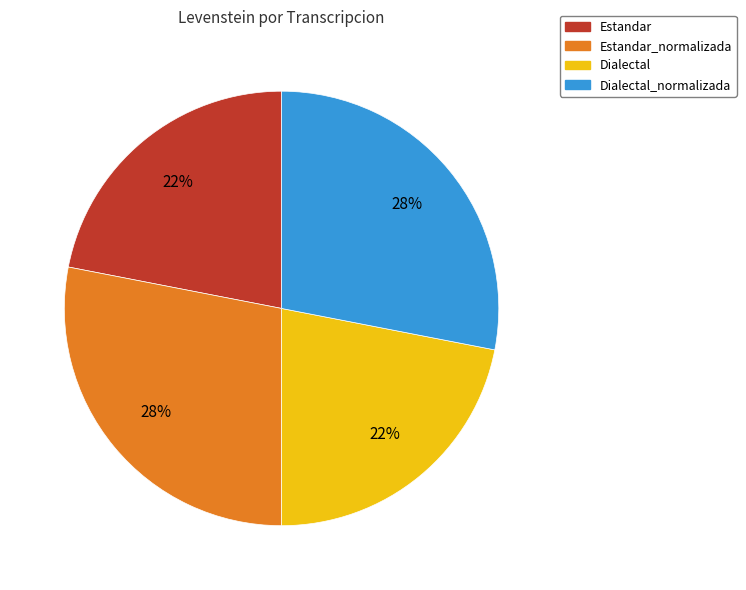

How many slices are in this pie chart?

4